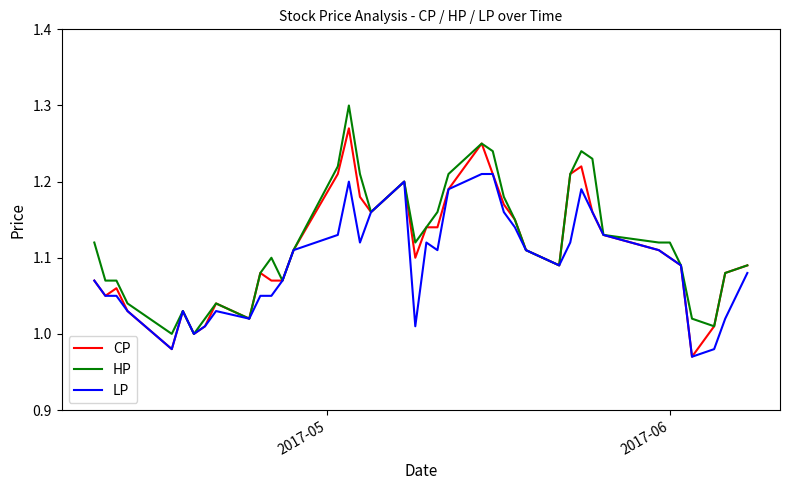

Rank the series by their maximum value, from highest to lowest.

HP, CP, LP